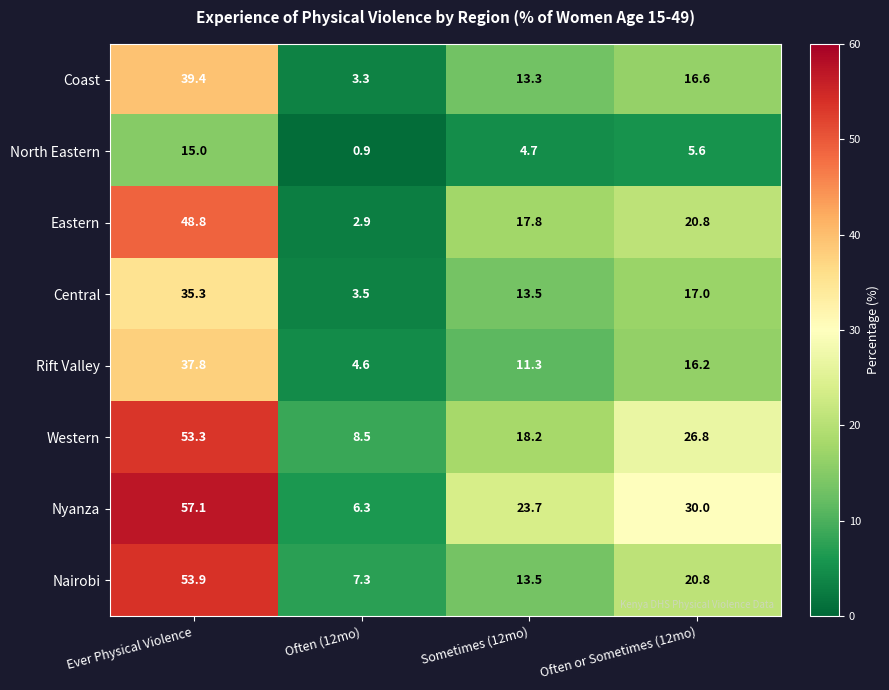

What is the maximum value for Coast?

39.4